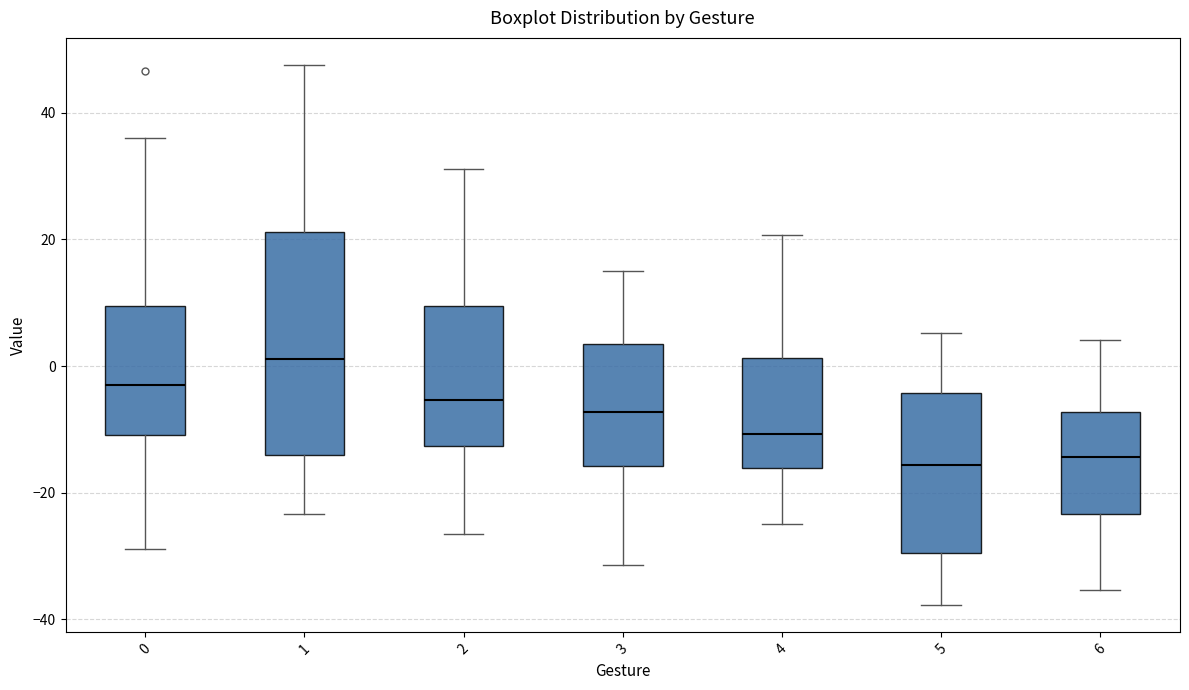

Reading left to right, transcribe this box plot: for each box, give where its median line is, the range the box spans, and where its two whiskers end, as read against the y-axis. The values are not printed on the chart, so give them approximately, as read against the axis.

0: median -4, box -10 to 10, whiskers -28 to 36
1: median 2, box -14 to 22, whiskers -24 to 48
2: median -6, box -12 to 10, whiskers -26 to 32
3: median -8, box -16 to 4, whiskers -32 to 16
4: median -10, box -16 to 2, whiskers -24 to 20
5: median -16, box -30 to -4, whiskers -38 to 6
6: median -14, box -24 to -8, whiskers -36 to 4